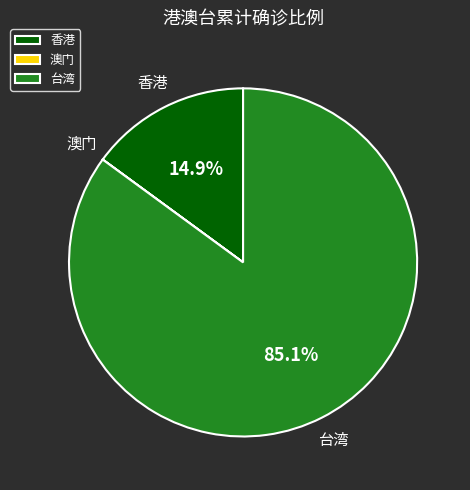

To the nearest percent, what is the average slice percentage?

33%